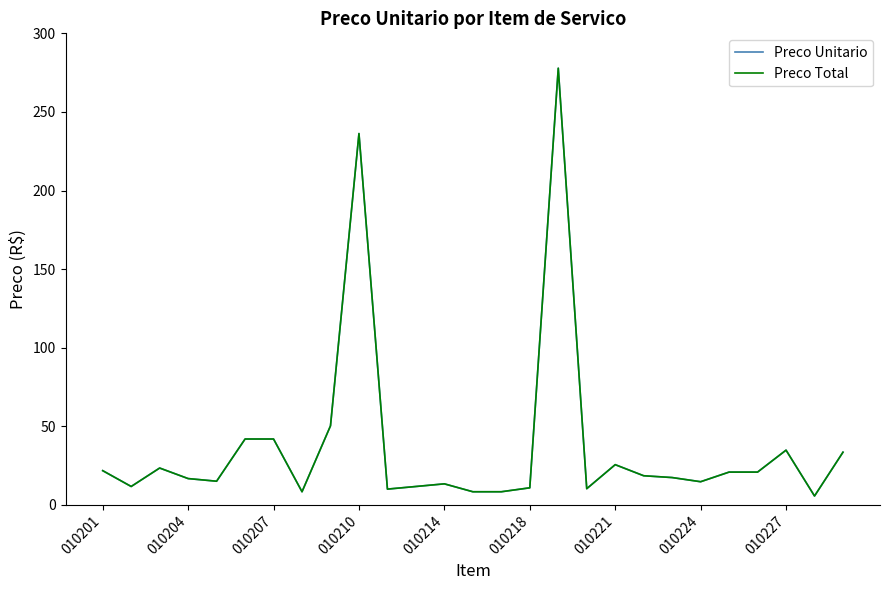

Does the chart display data point markers on the line(s)?

No